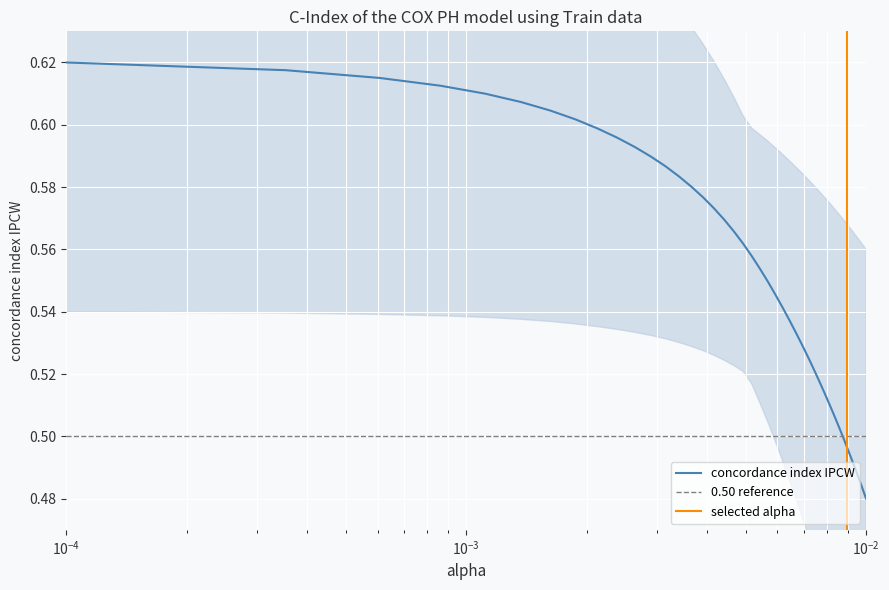

Which category has the lowest value across all series?

39